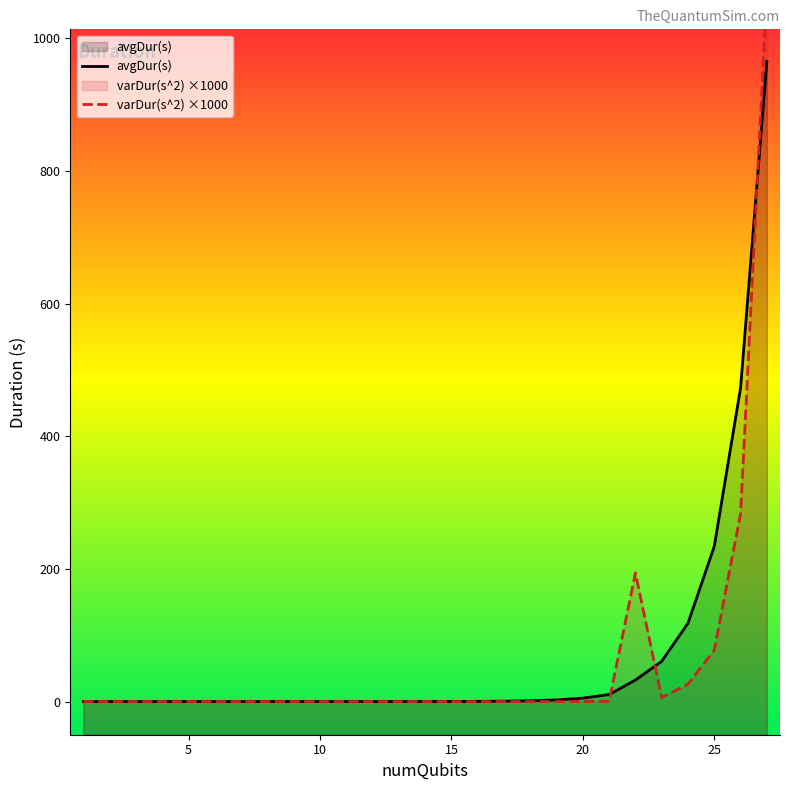

List the series in order of their peak value, highest first.

varDur(s^2), avgDur(s)